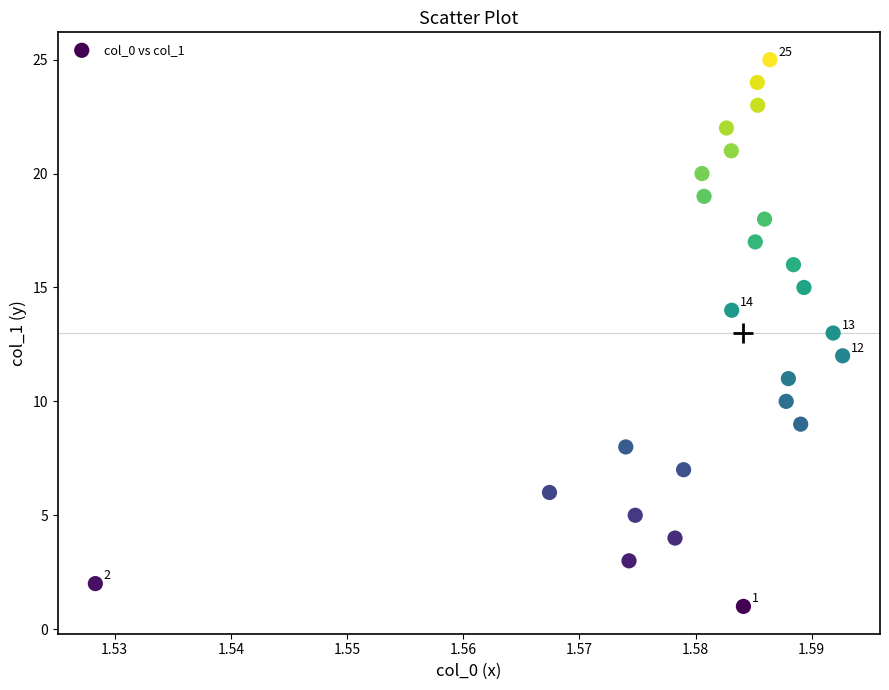

What is the range of Y values (max minus min)?

24